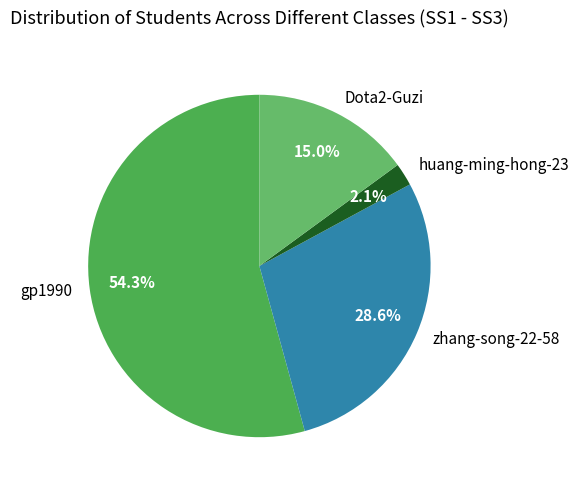

Does any single category account for the majority?

Yes